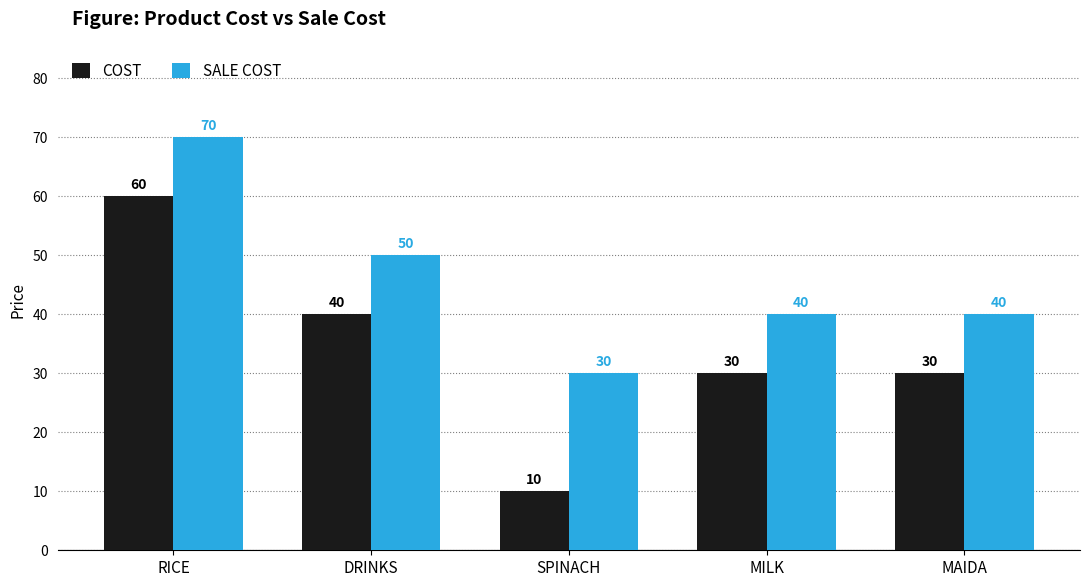

What is the value of the COST bar at the 1st from the left?

60